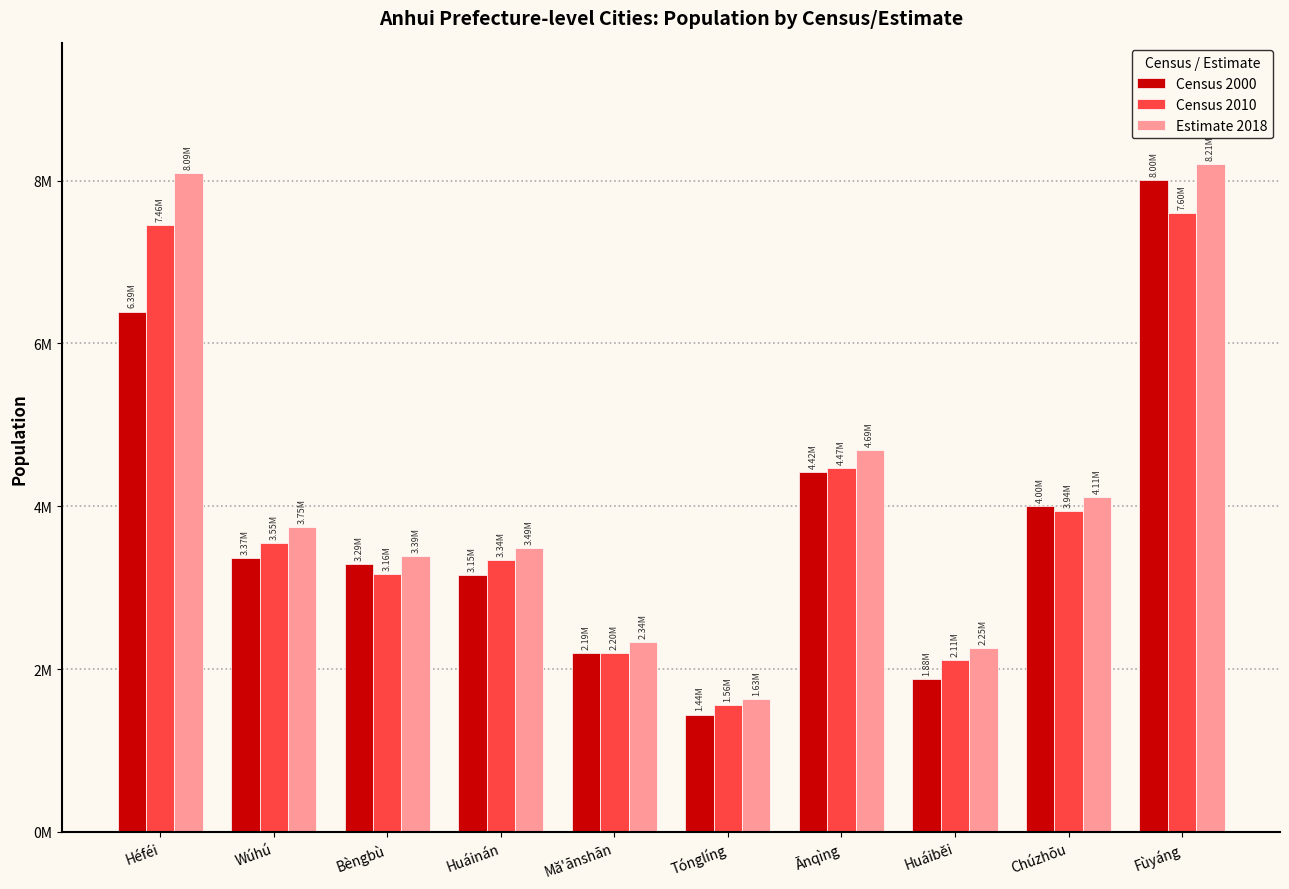

What is the sum of the Census 2000 values at Chúzhōu and Héféi?

10393610